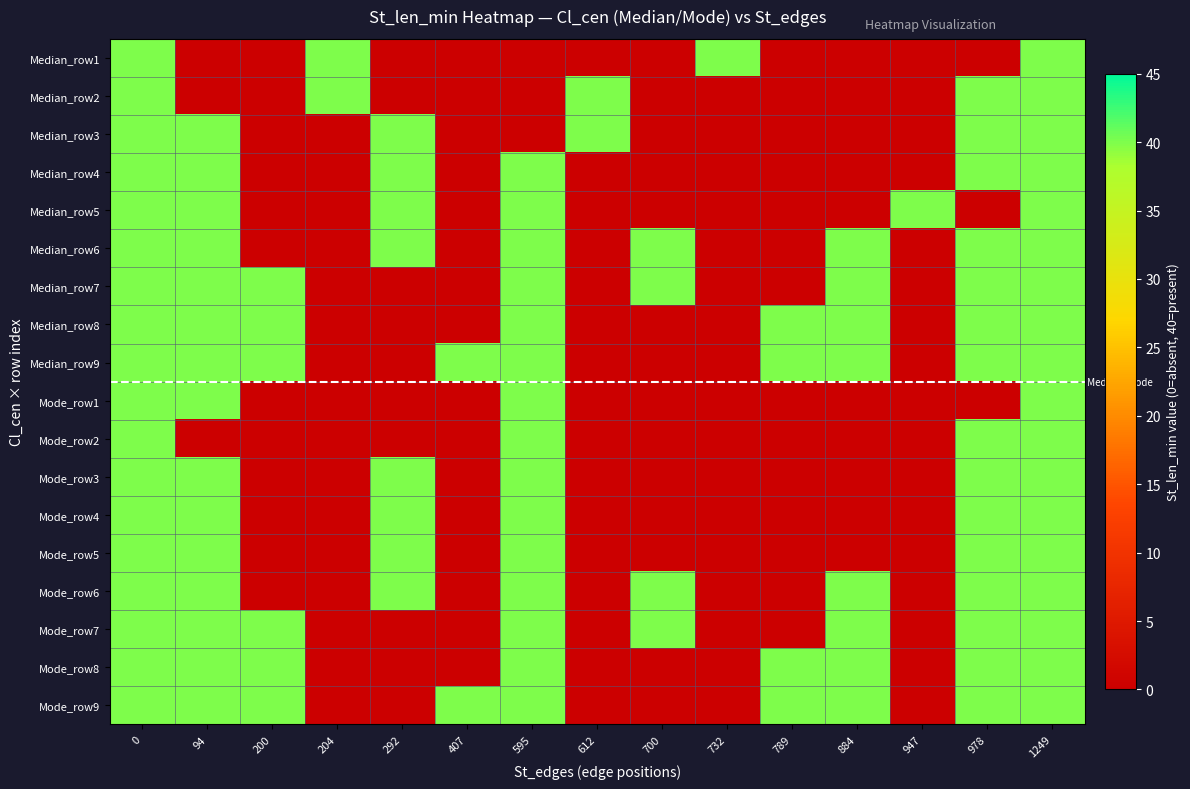

How many series are shown in this chart?

18